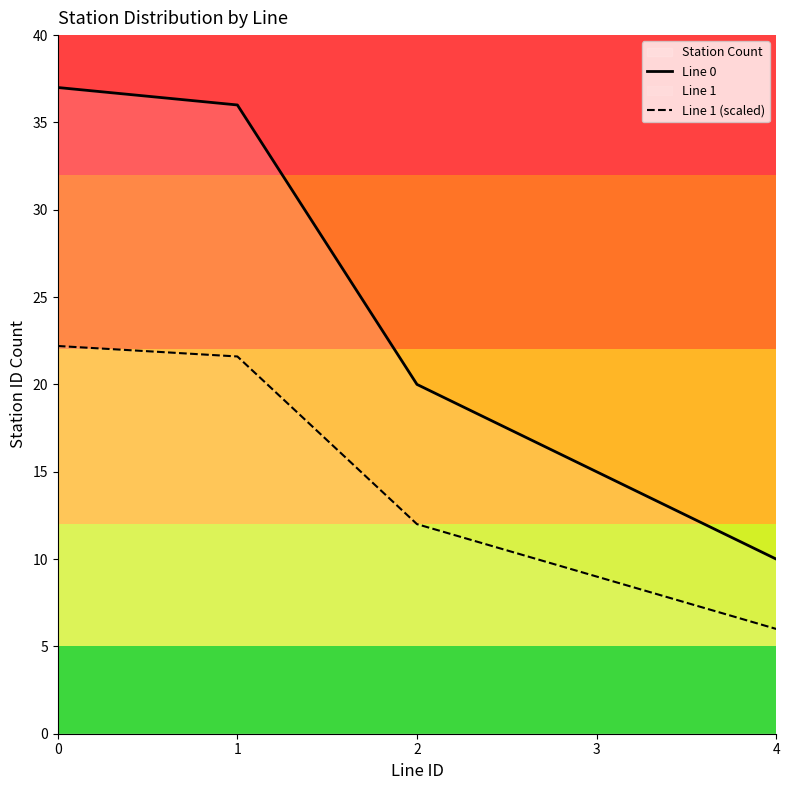

What is the sum of all Line 0 values?

118.0